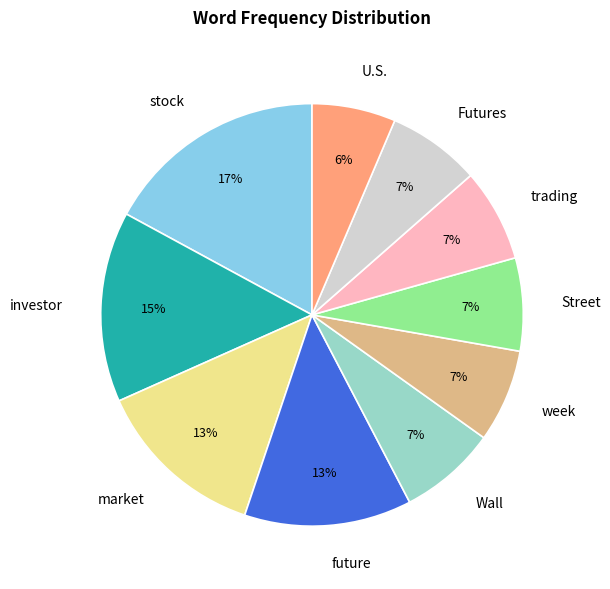

Which slice is the smallest?

U.S.